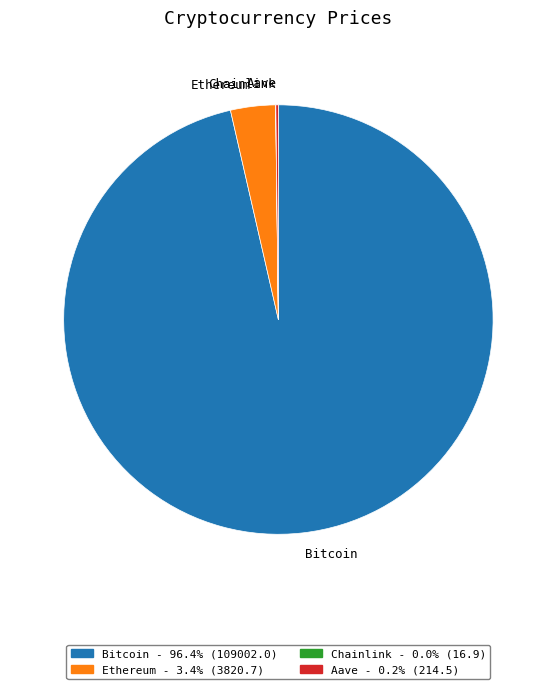

Is Ethereum the majority of the pie?

No